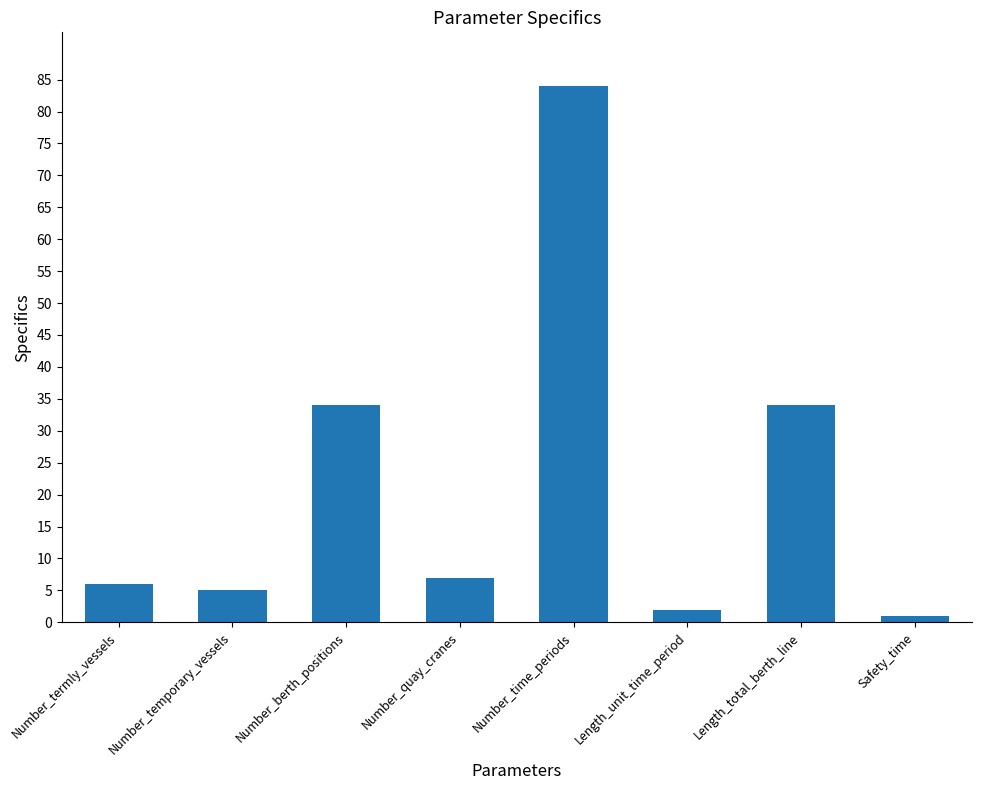

What is the difference between the second highest and minimum values?

33